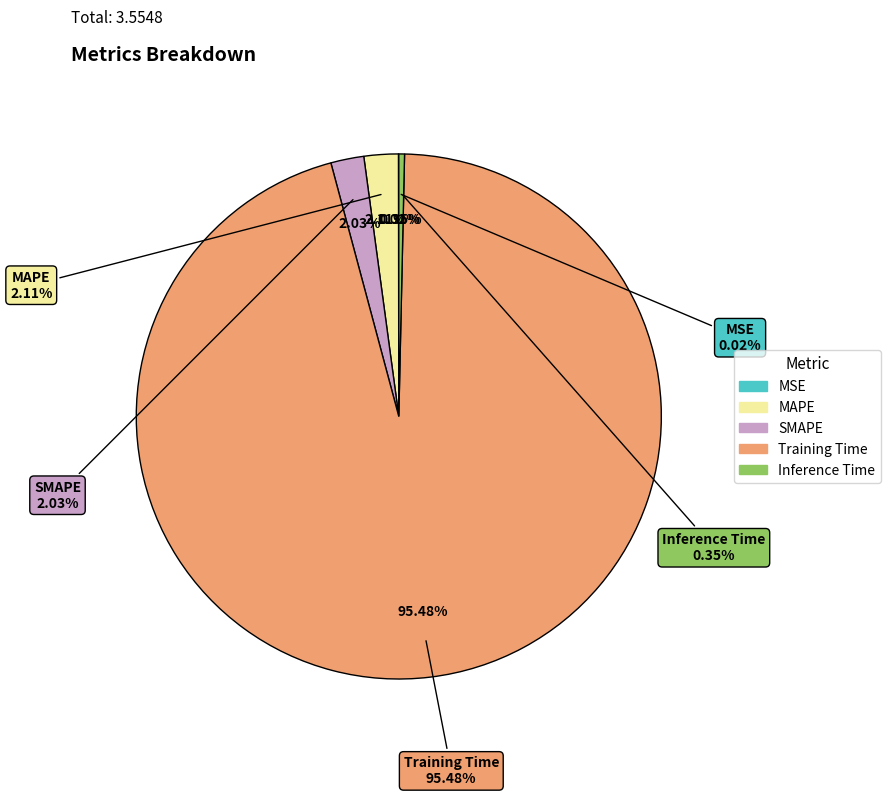

What is the smallest slice in the pie chart?

MSE